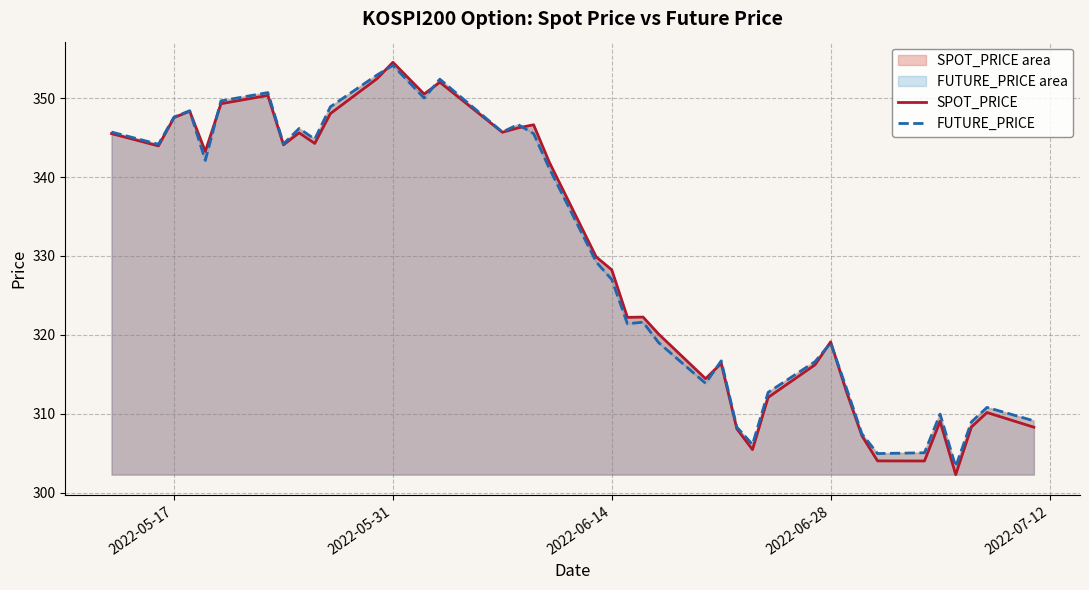

Which series has the widest spread of values?

SPOT_PRICE